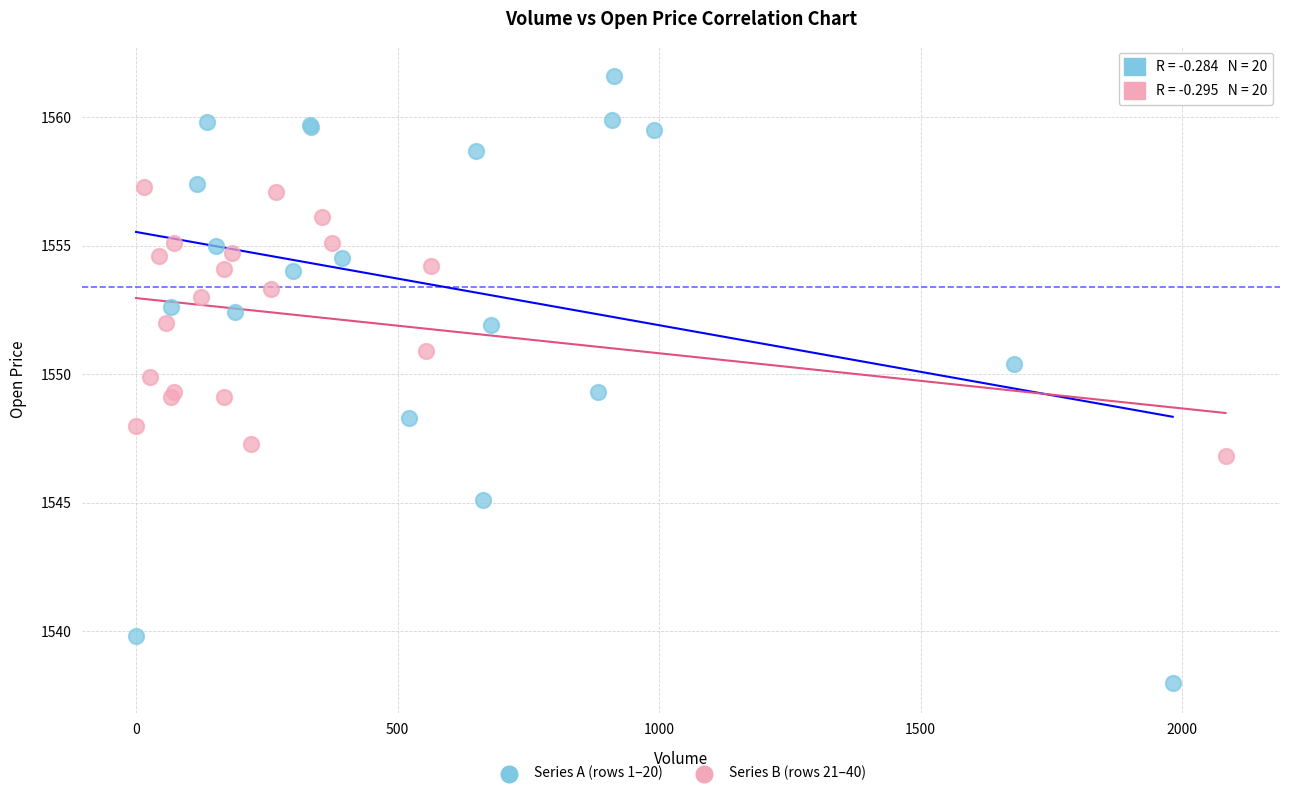

What are all the series names shown in the legend?

Series A (rows 1–20), Series B (rows 21–40)